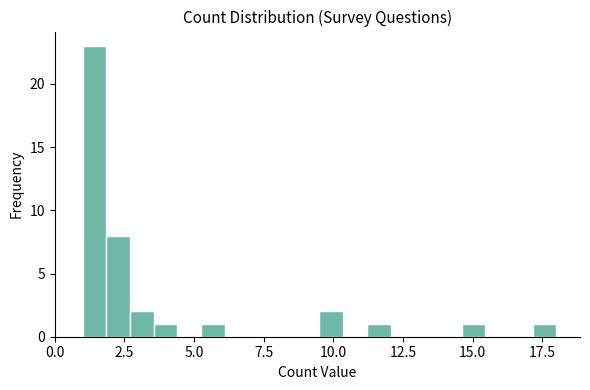

Around what value on the x-axis is the tallest bar? Give the approximate position of its centre, as read against the axis.

1.5